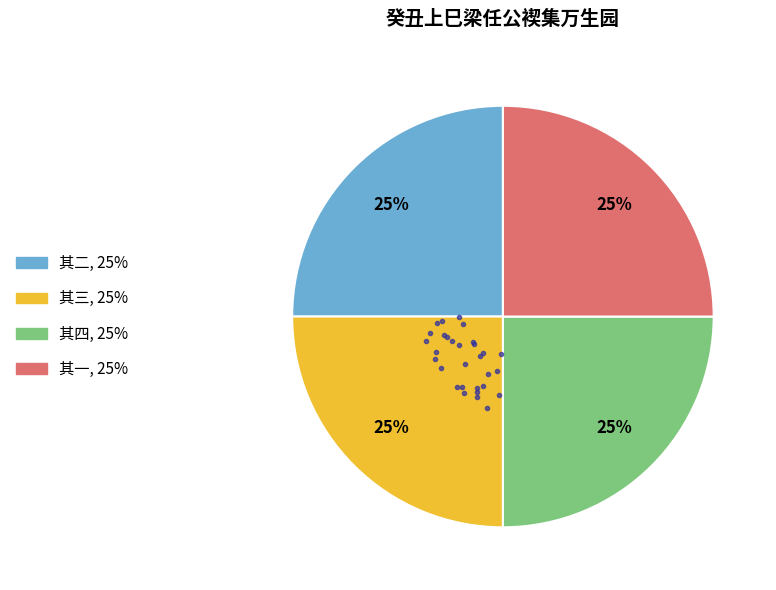

Is there a majority slice in this chart?

No